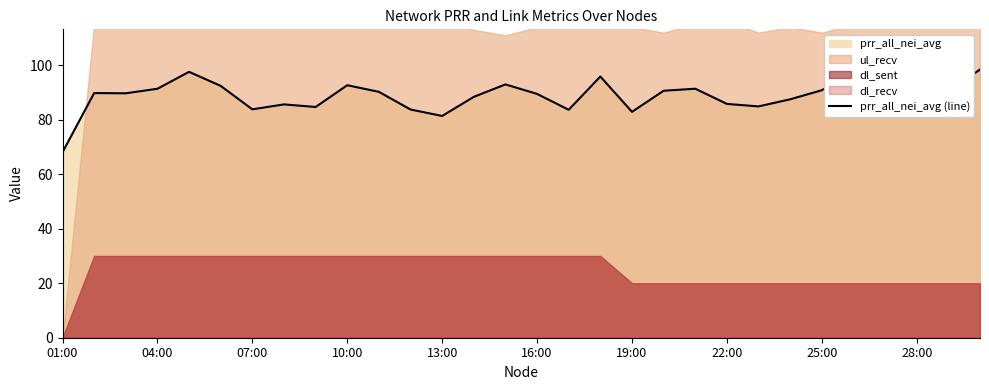

Is it true that prr_all_nei_avg (line) equals 92.7 at 10:00?

True